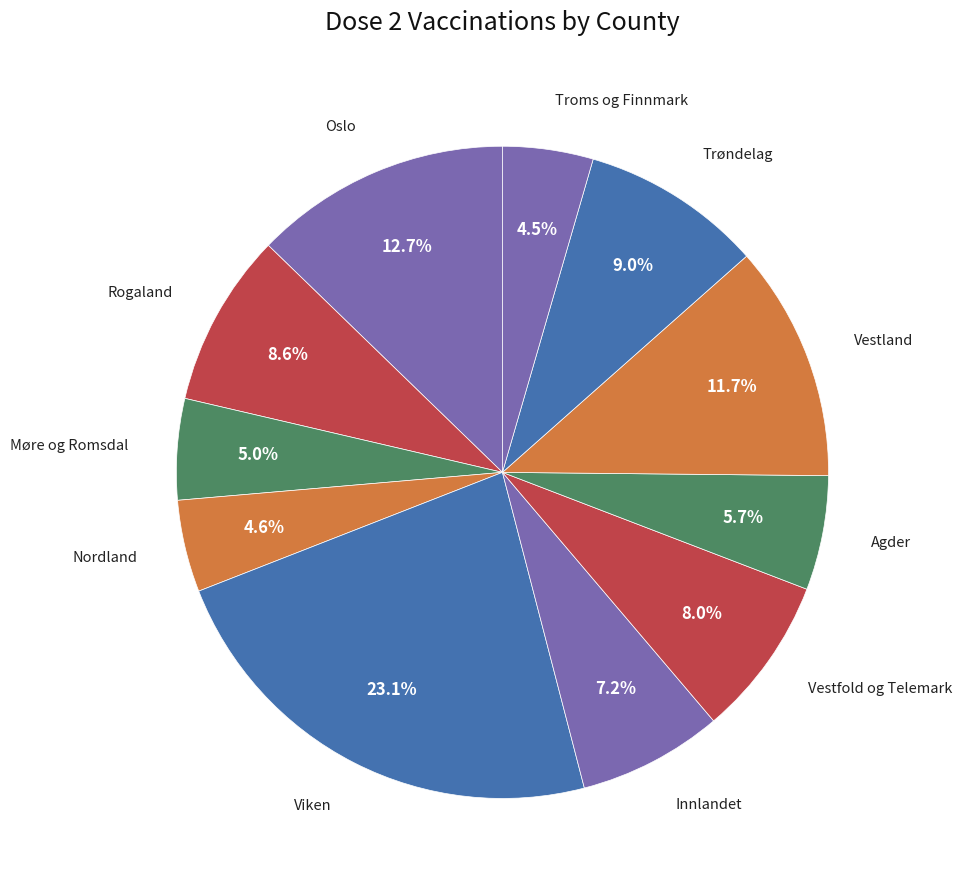

Is there any slice that represents more than half of the pie?

No